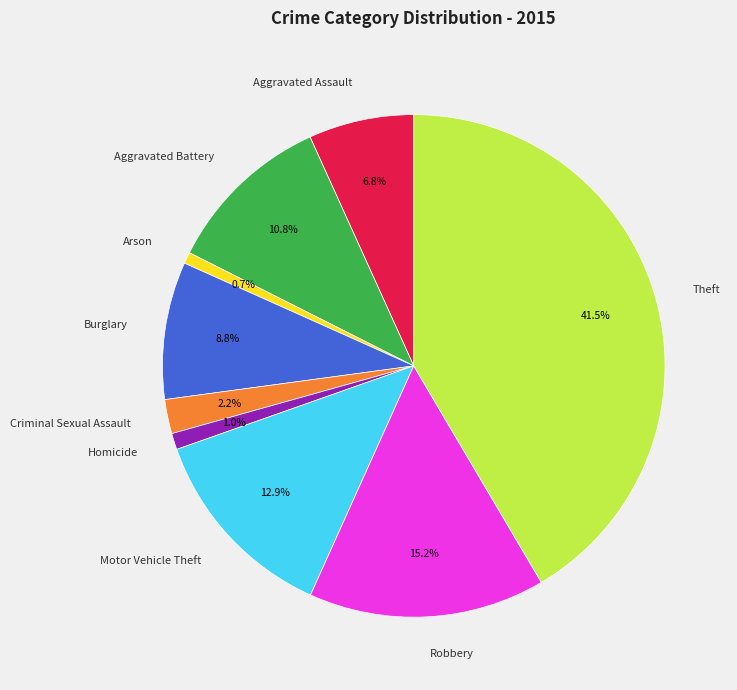

To the nearest percent, what is the difference between the largest and smallest slice percentages?

41%